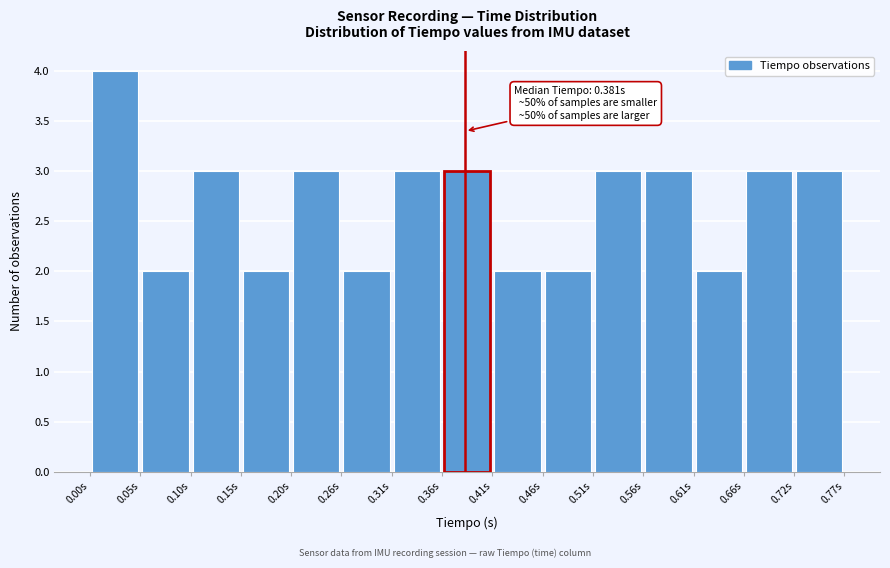

Over which range of the x-axis is the bar tallest?

0.00 to 0.05